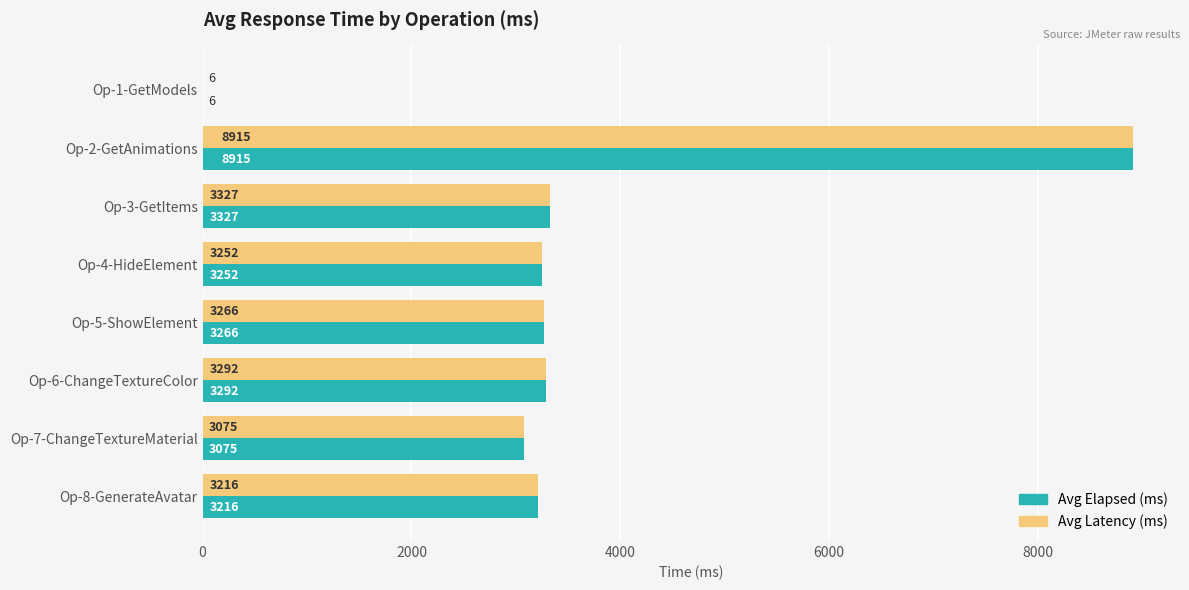

True or false: Avg Latency (ms) has a value of 6 at Op-1-GetModels.

True